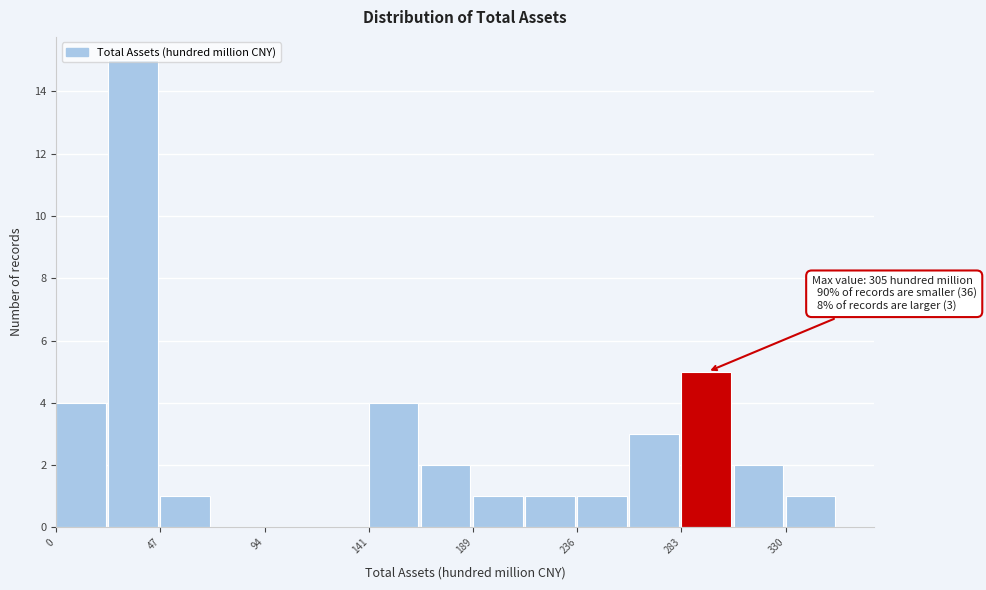

Which range on the x-axis has the tallest bar?

25 to 45